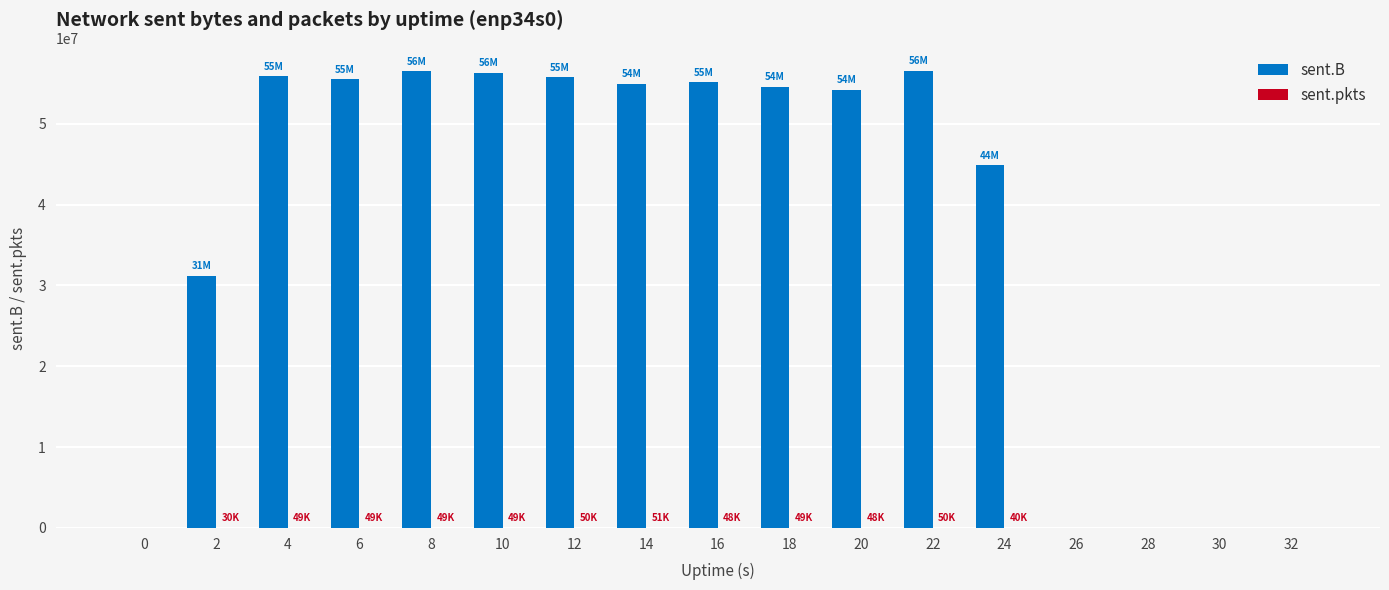

What is the sum of all sent.B values?

631423556